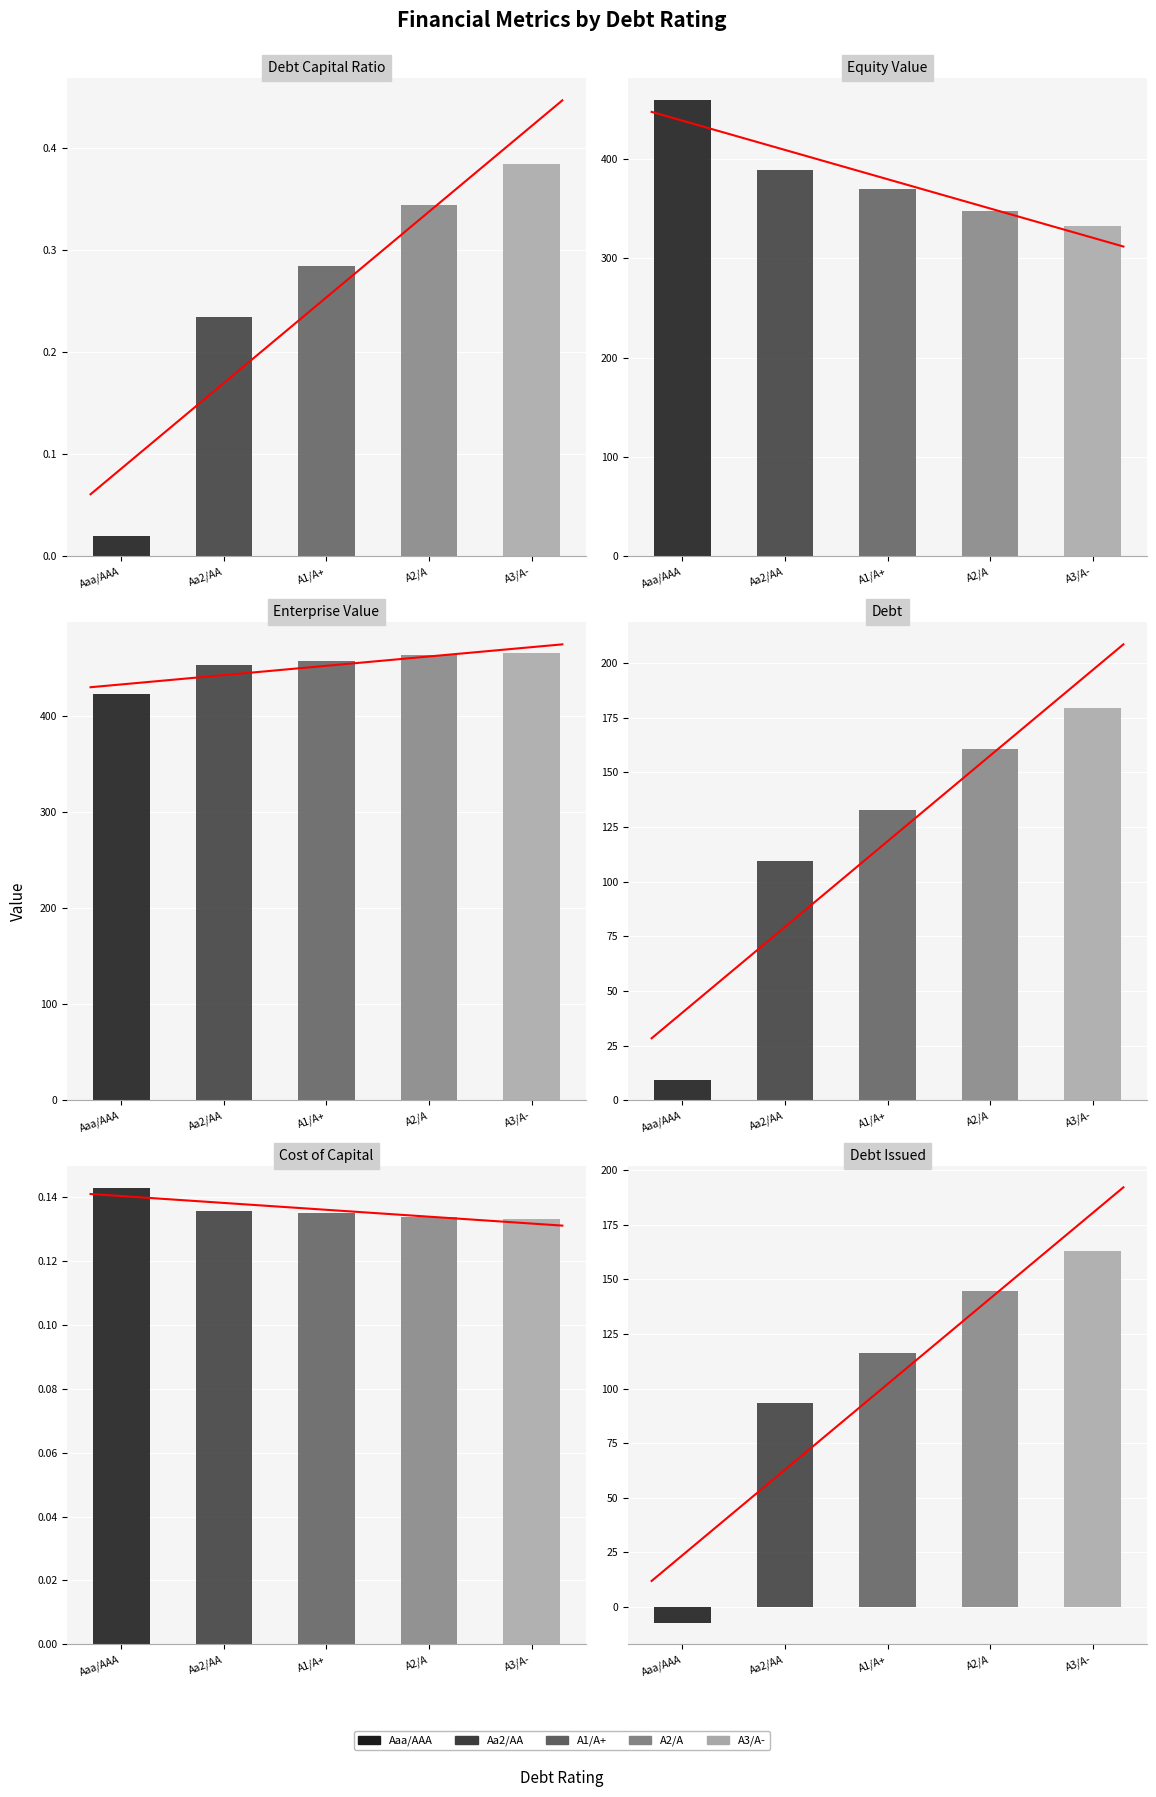

True or false: enterprise_value has a value of 459.9 at 3.

True